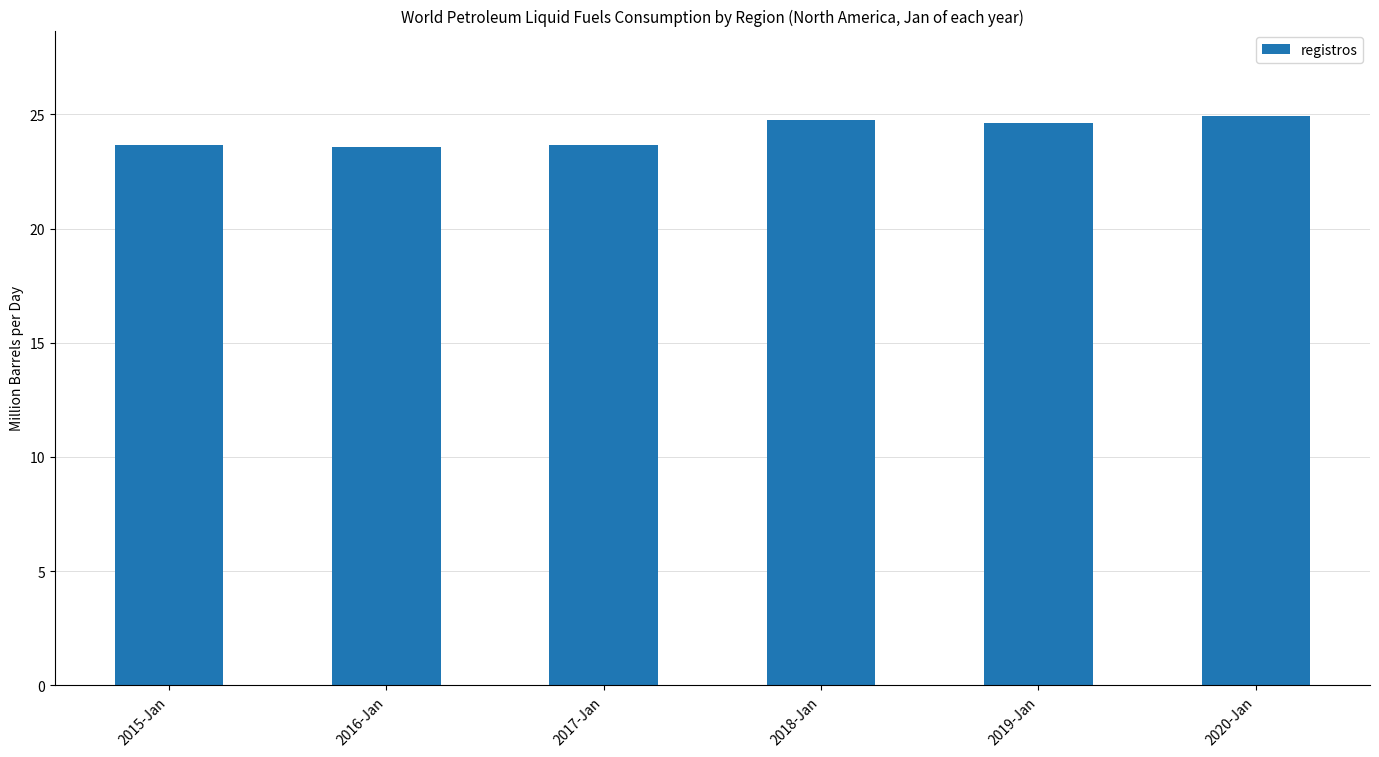

Does the chart contain stacked bars?

No